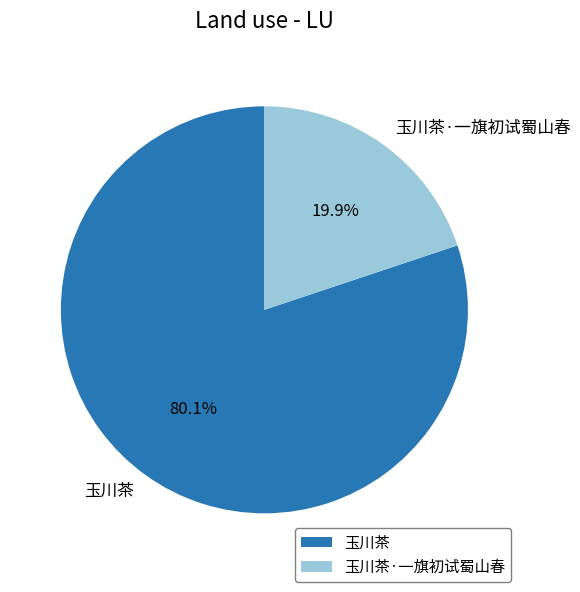

What is the ratio of the value at 玉川茶 to the value at 玉川茶·一旗初试蜀山春?

4.0